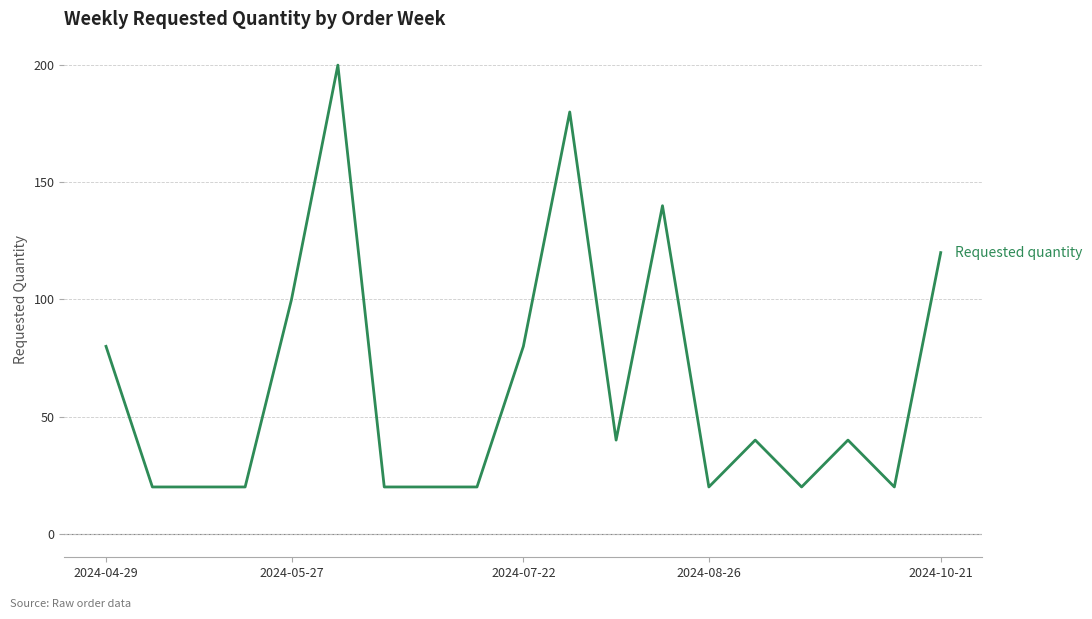

What is the greatest value displayed?

200